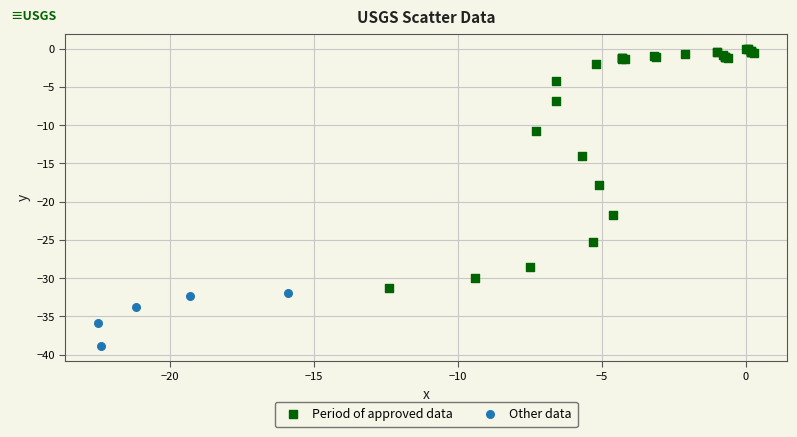

Which series has the widest spread of Y values?

Period of approved data